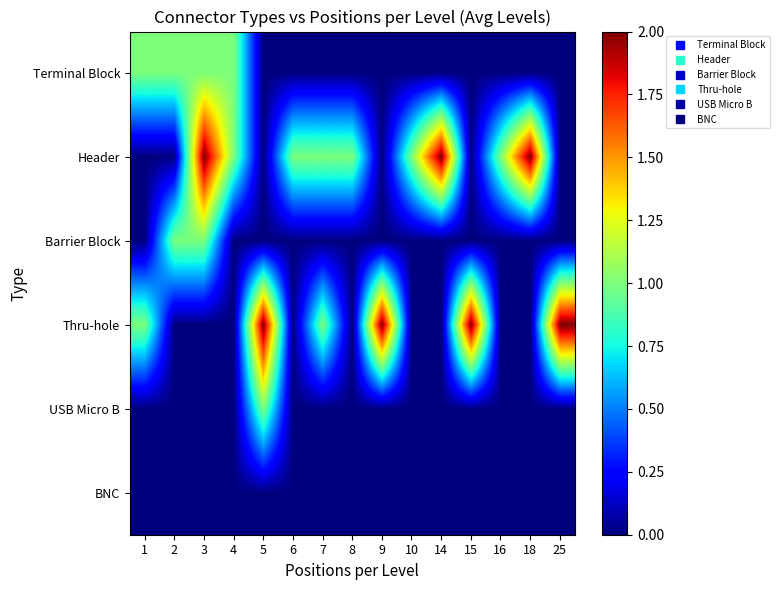

At 2, list the series in order from smallest to largest.

Header, Thru-hole, USB Micro B, BNC, Terminal Block, Barrier Block